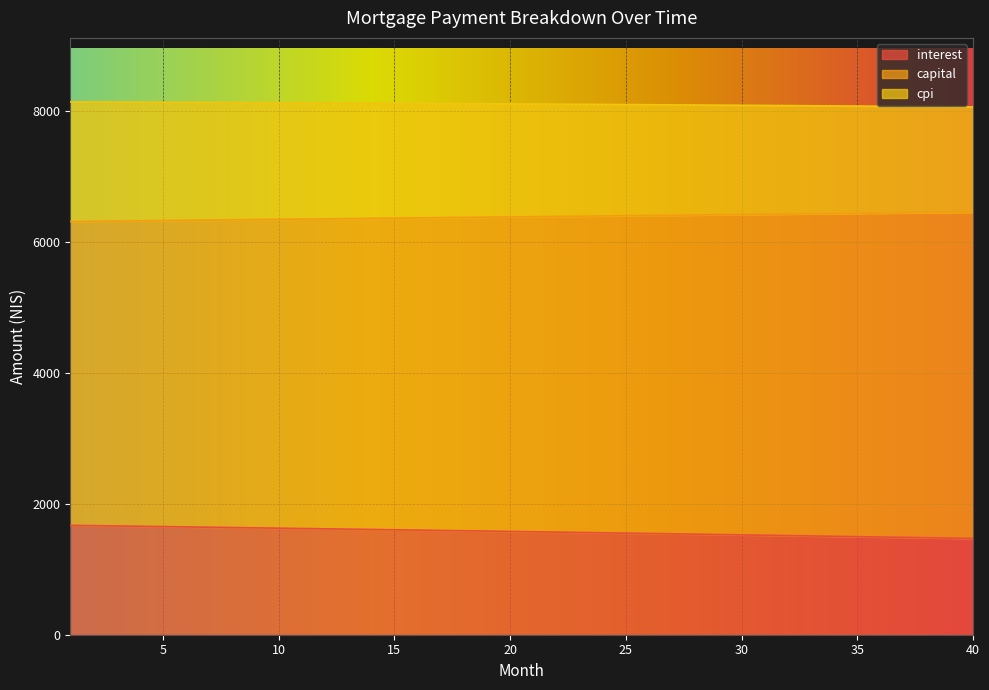

What is the total value across all series at 10?

8122.7